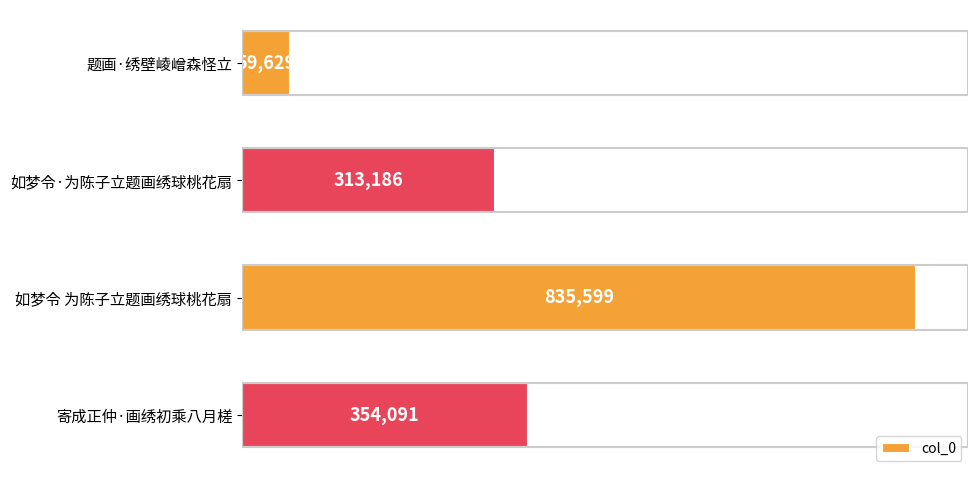

What value does the data have at 题画·绣壁崚嶒森怪立?

59629